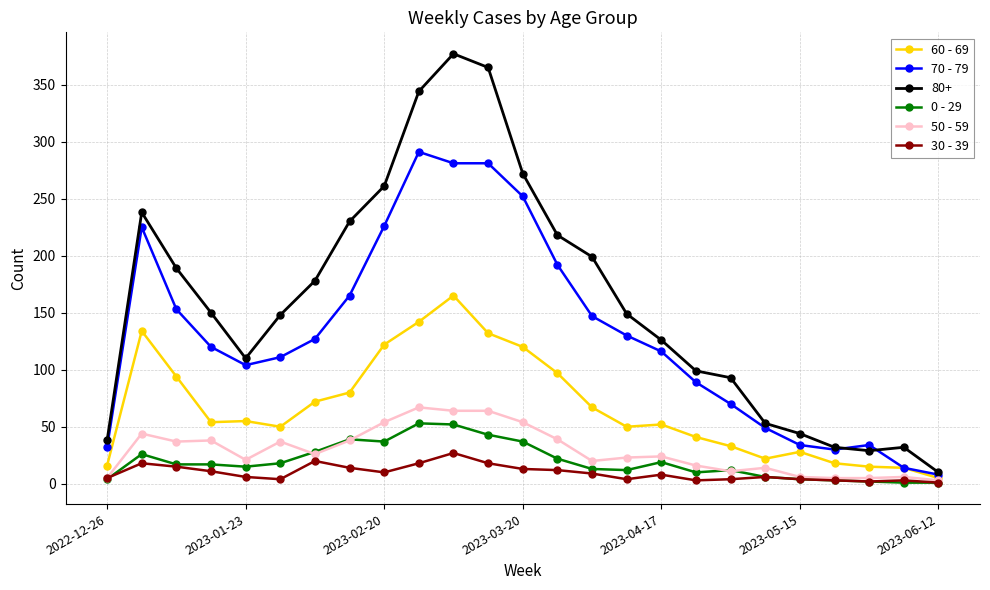

What is the minimum value for 0 - 29?

1